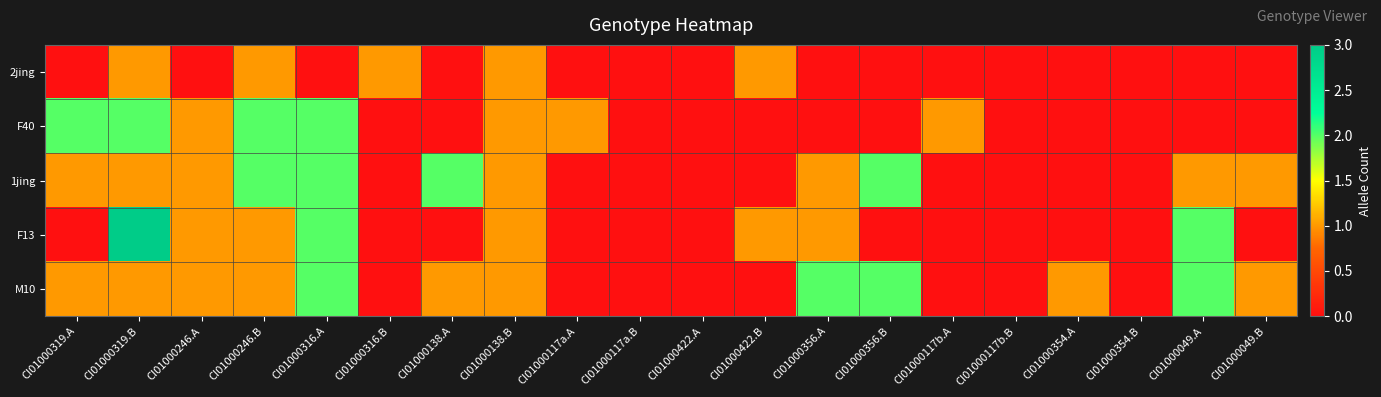

At CI01000246.A, list the series in order from largest to smallest.

F40, 1jing, F13, M10, 2jing